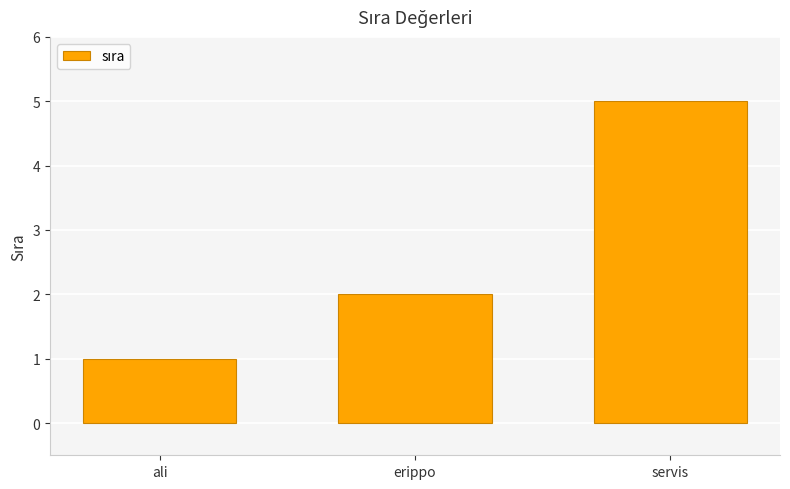

List the labels in order of value, smallest first.

ali, erippo, servis